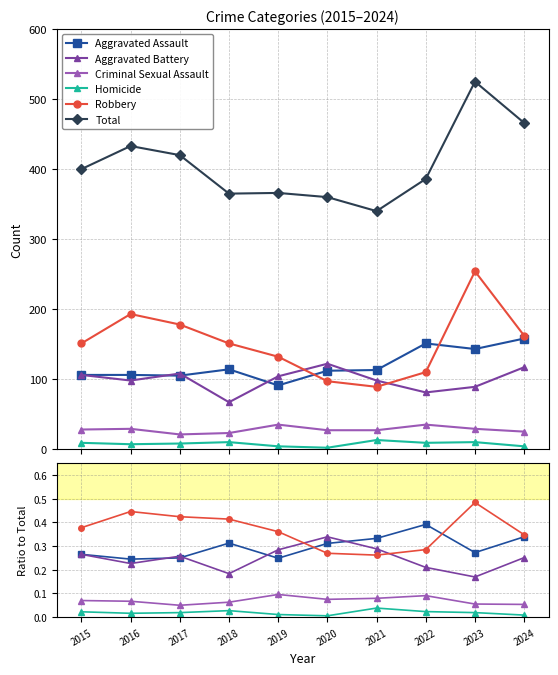

Between 2019 and 2024, which is larger?

2024